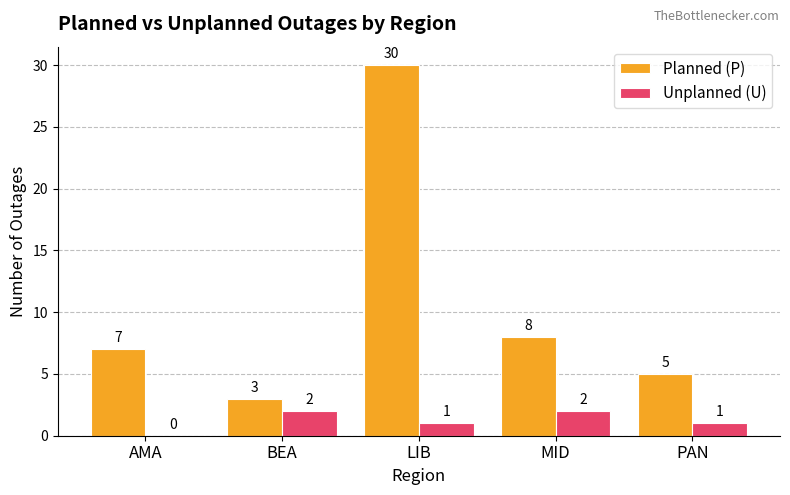

Reading left to right, list all the values displayed in this chart.

Planned (P): 7	3	30	8	5
Unplanned (U): 0	2	1	2	1